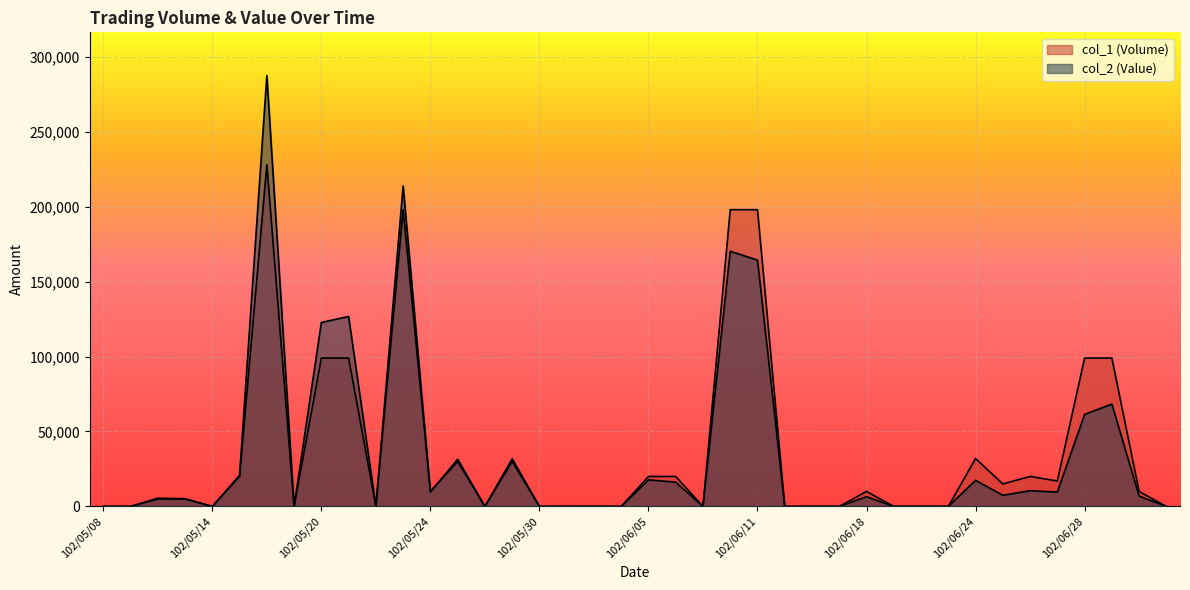

Which category has the lowest value in the col_2 (Value) series?

102/05/08